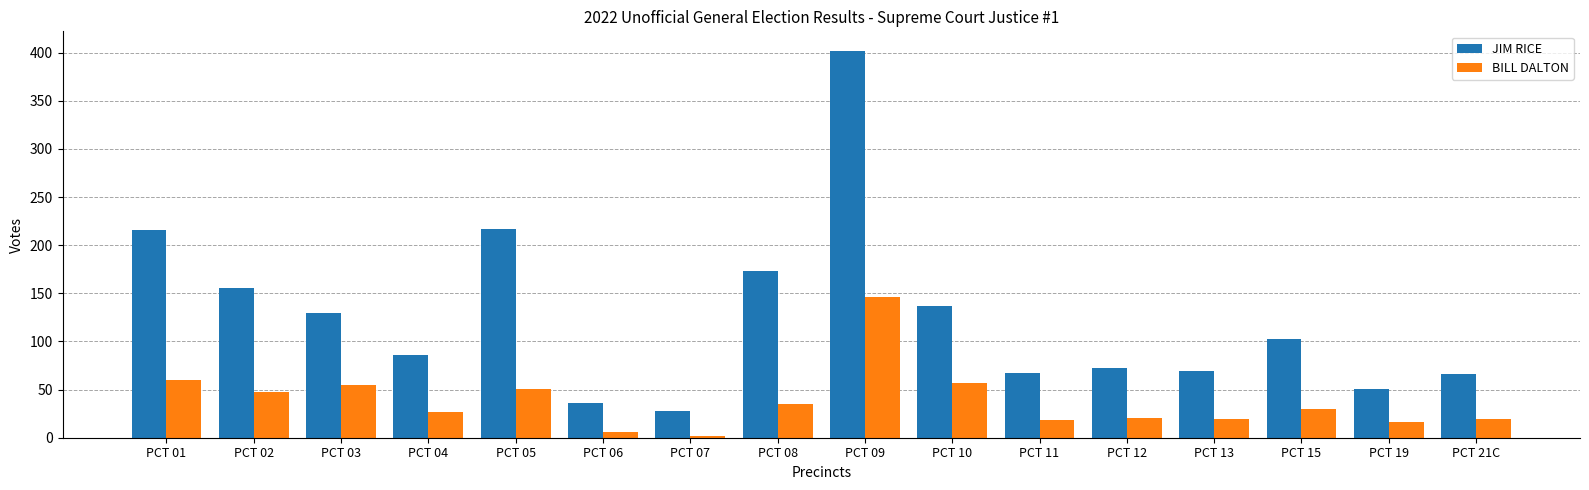

How many values in the BILL DALTON series are below 30?

8